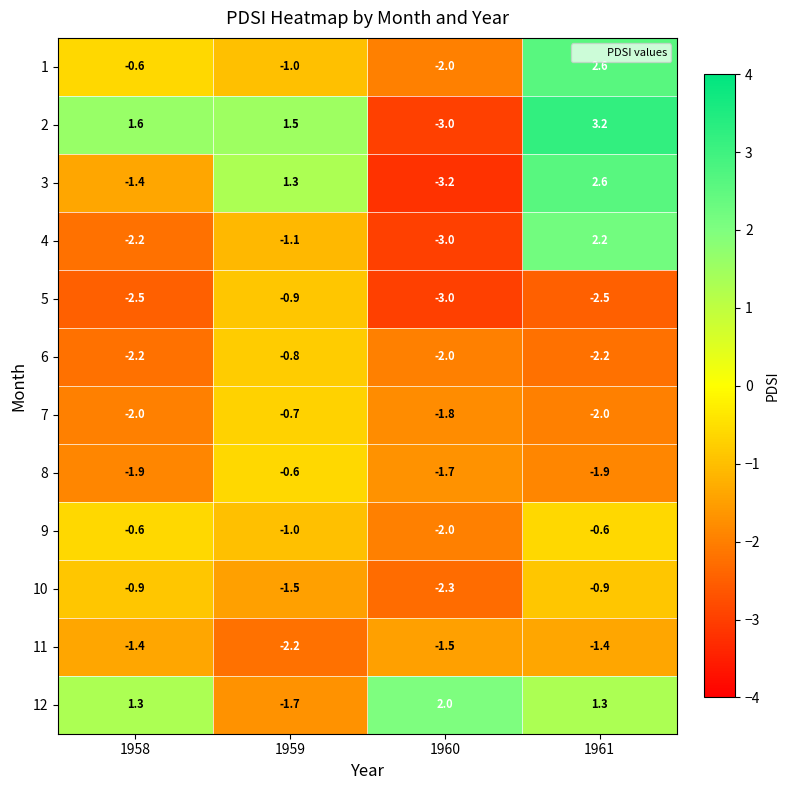

The value of 1 at 1958 is -0.6. True or false?

True